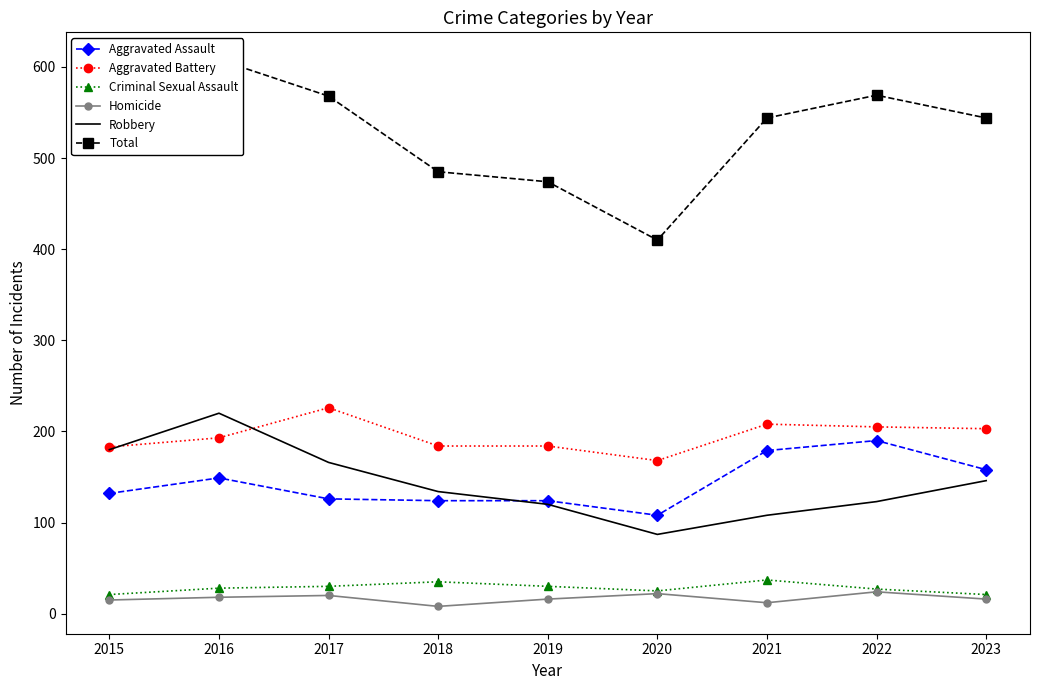

Is it true that Total equals 544 at 2023?

True